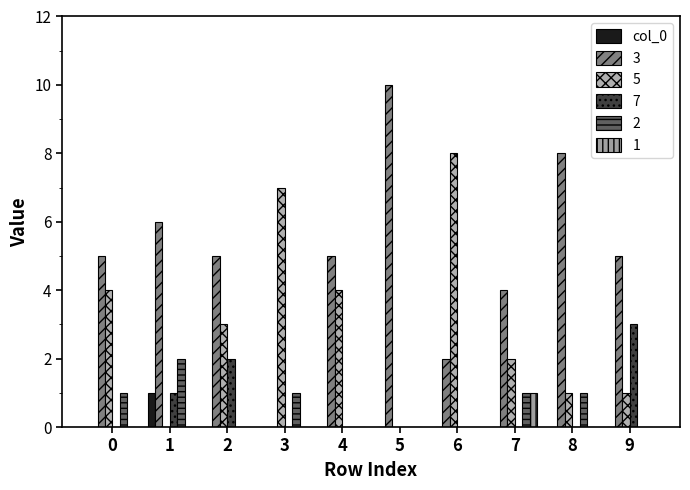

How many data points does each series have?

10